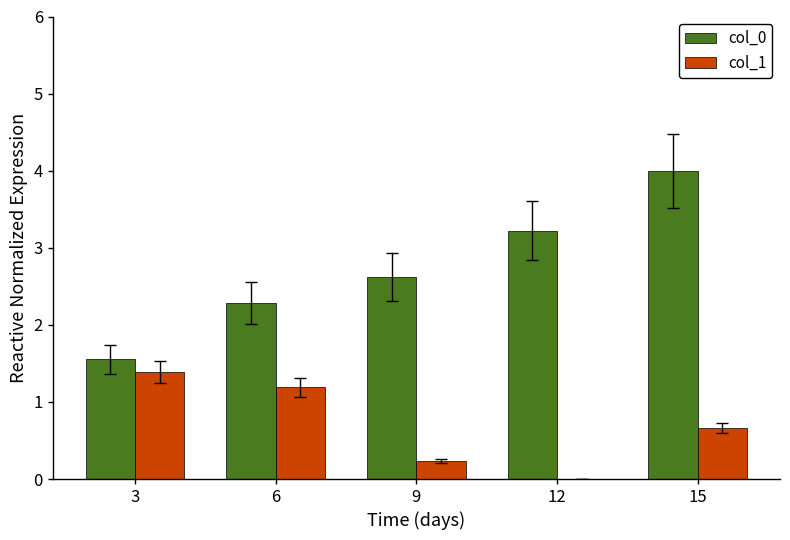

Which series has the largest total across all categories?

col_0